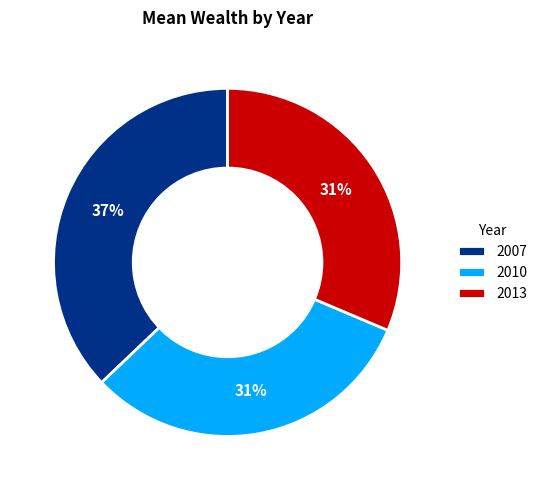

Does 2013 represent more than half of the total?

No